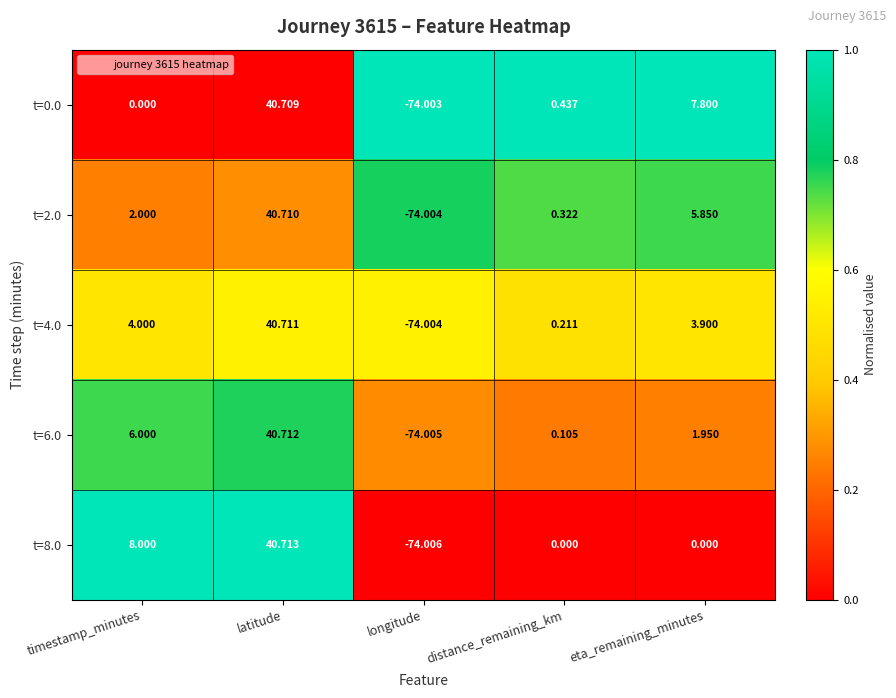

At which category is the sum across all series the highest?

latitude